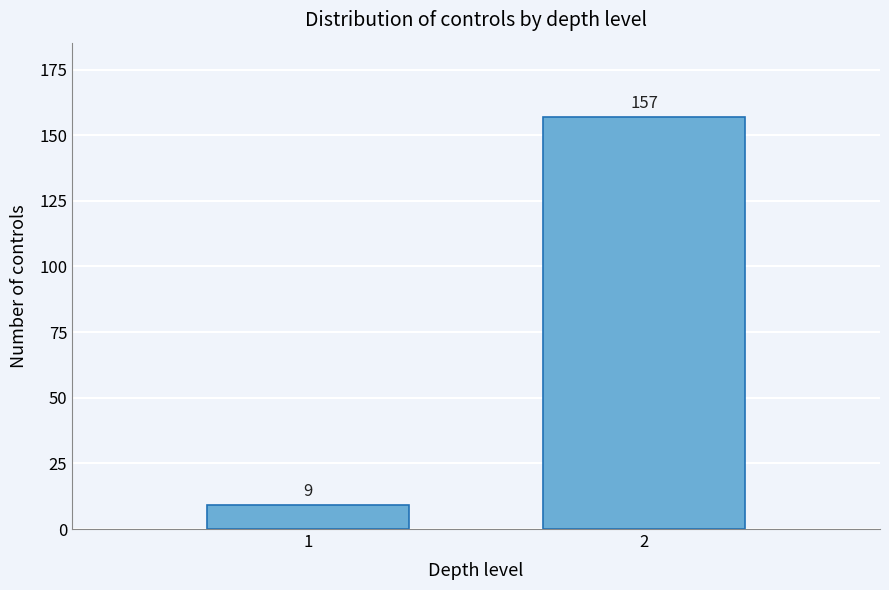

Reading left to right, extract all data points from this chart.

9	157